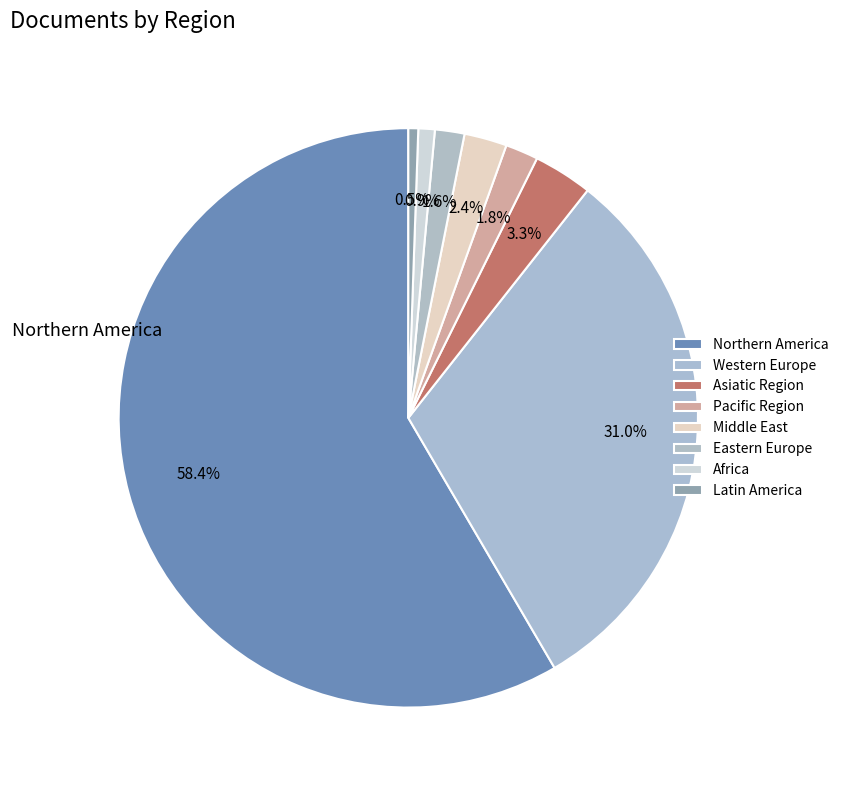

Which category has the smallest portion of the pie?

Latin America